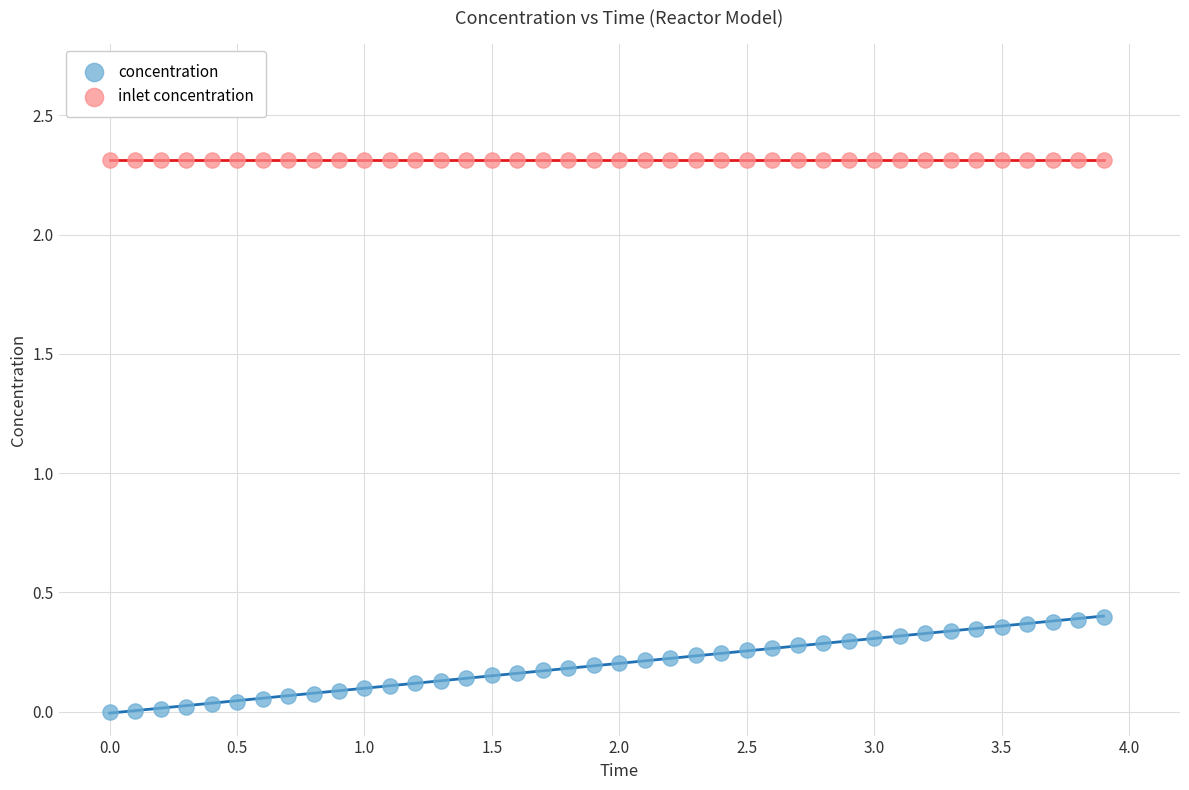

What are all the series names shown in the legend?

concentration, inlet concentration